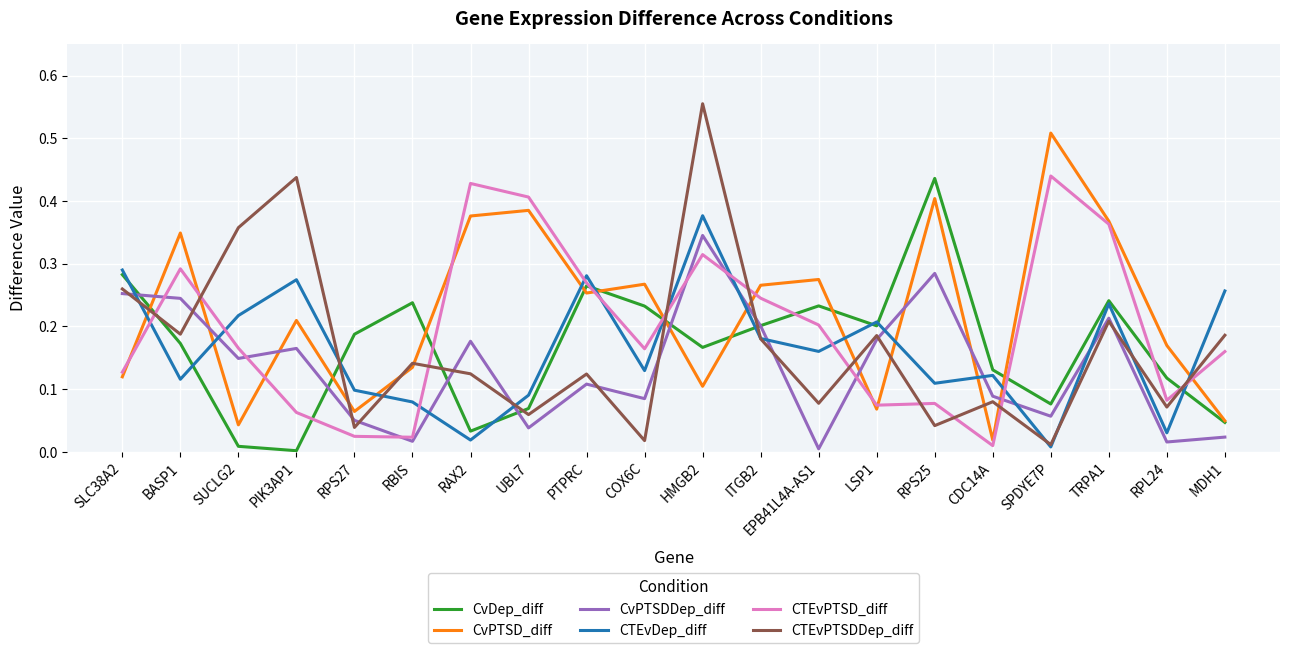

Is it true that CTEvPTSD_diff equals 0.2 at EPB41L4A-AS1?

True